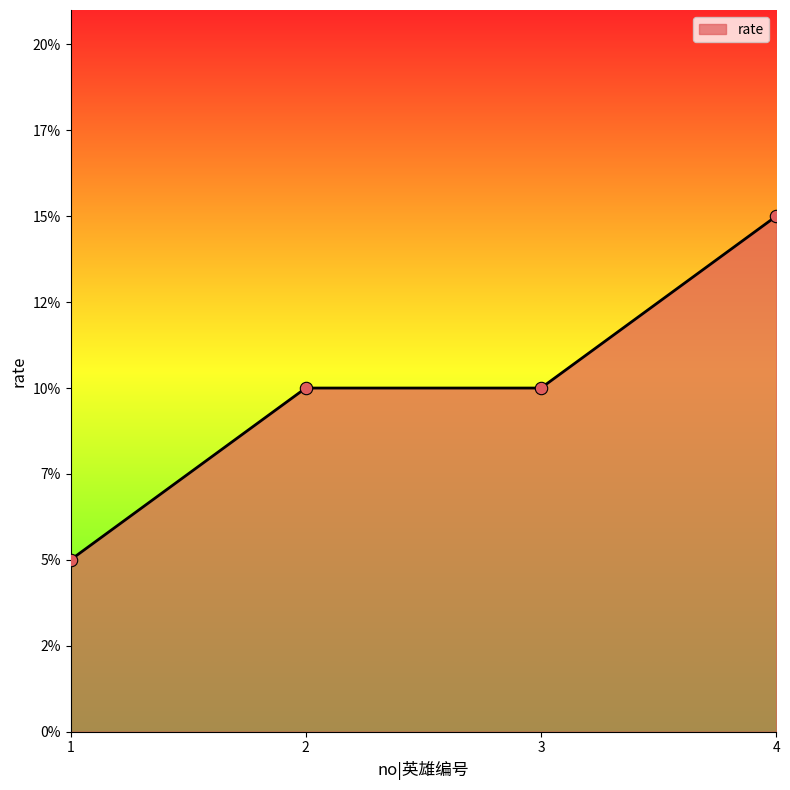

What is the change in value from 1 to 2?

+5